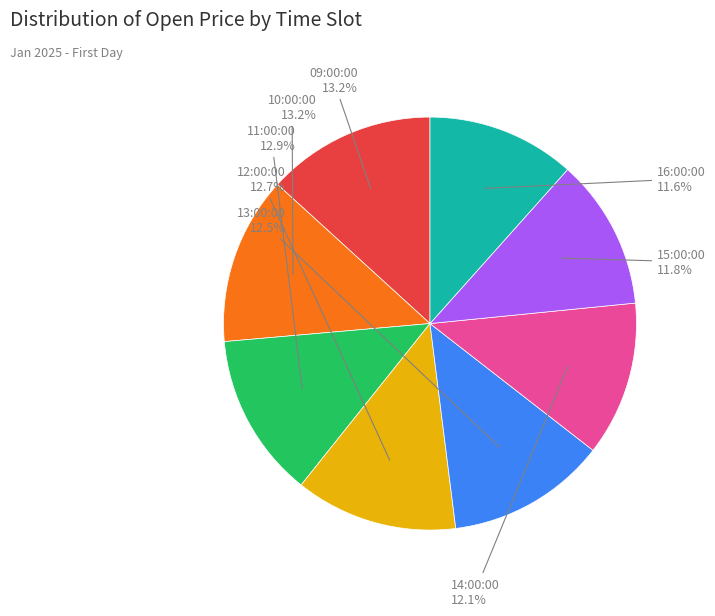

Does any single category account for the majority?

No